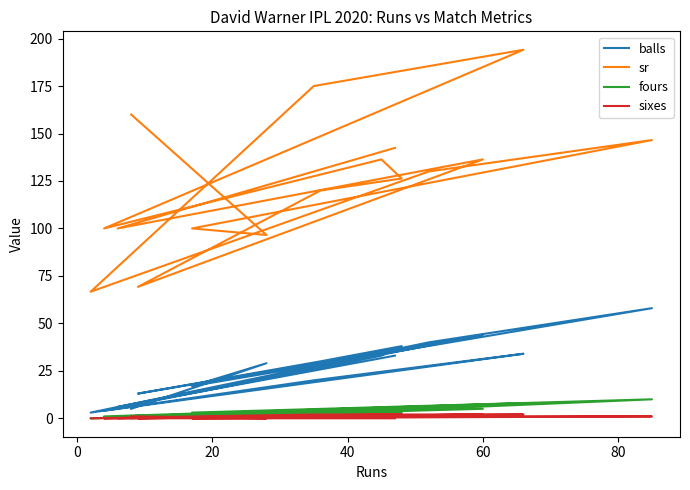

Where is the first local minimum for balls?

20